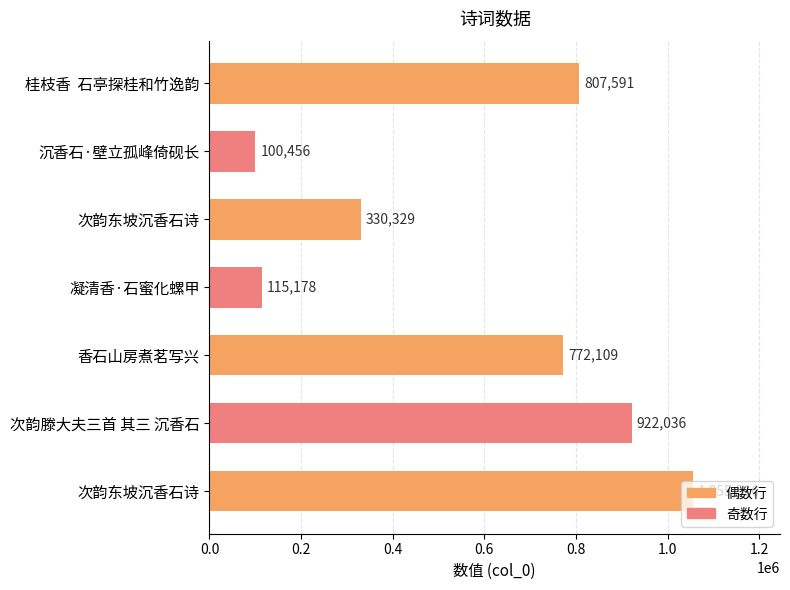

How many values are below 772109?

3